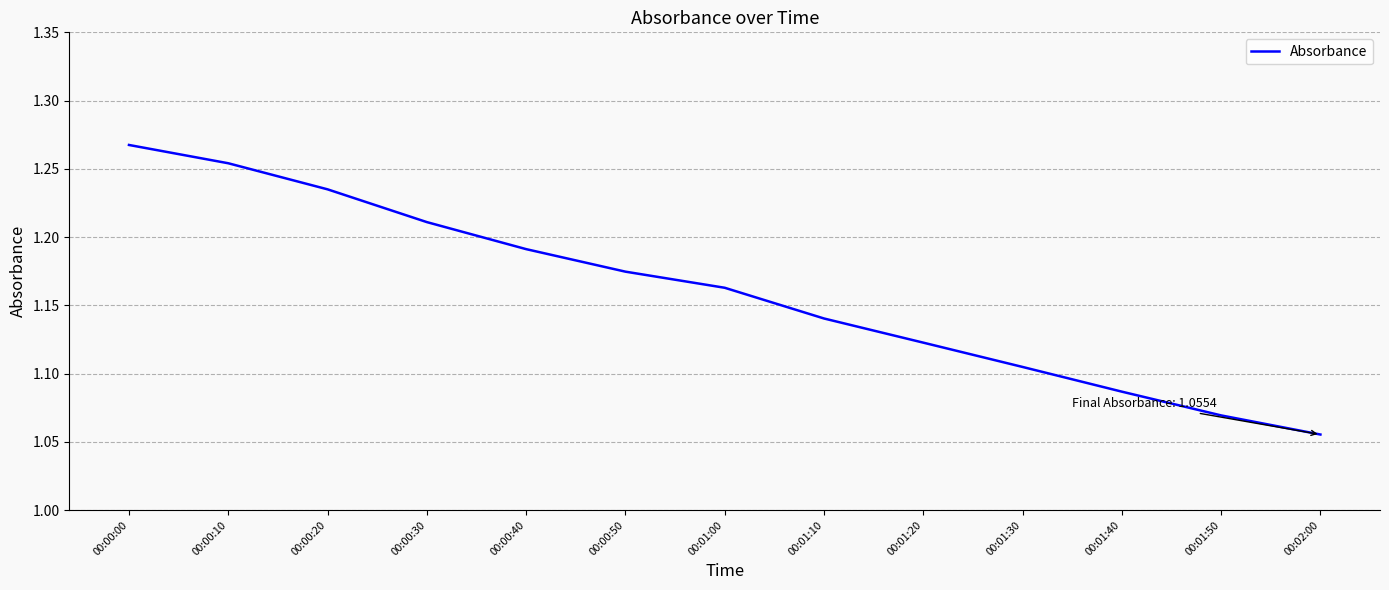

How many lines are shown in the chart?

1